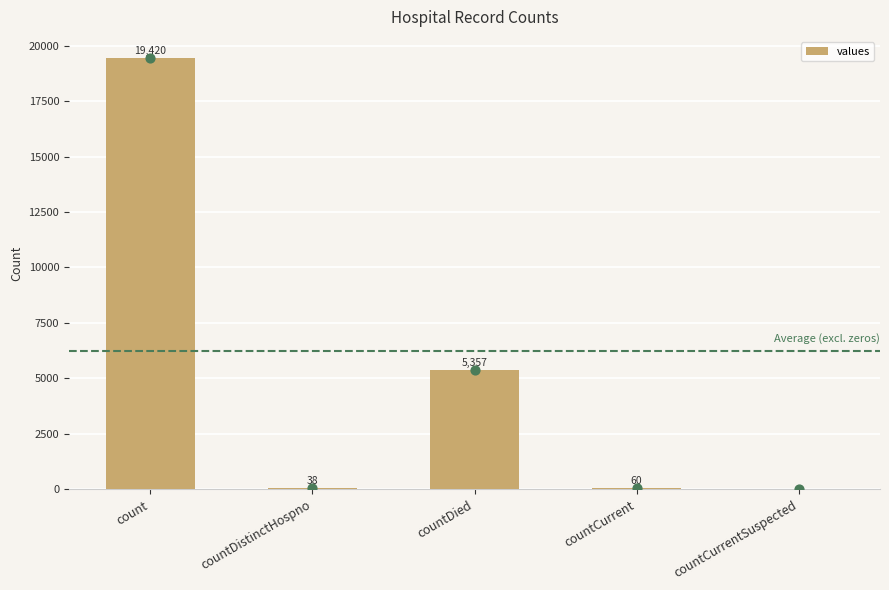

What is the change in value from count to countCurrentSuspected?

-19420